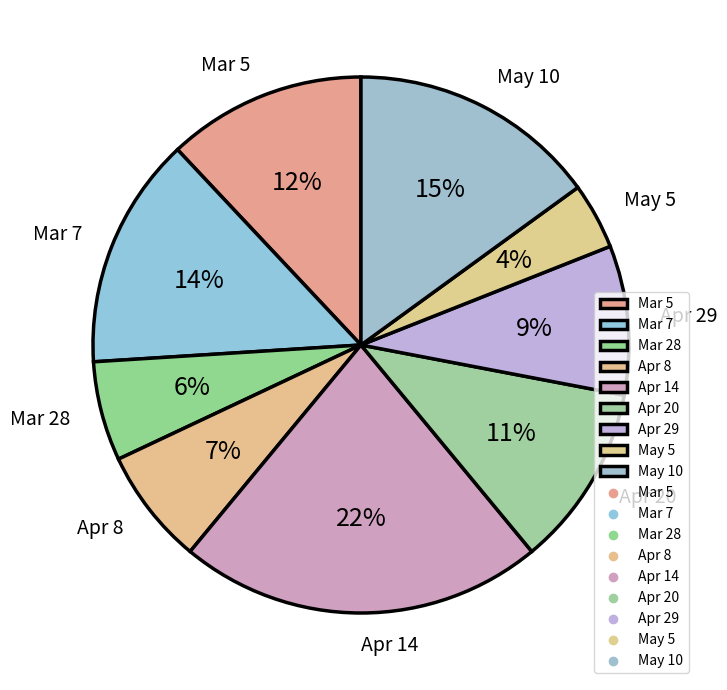

Approximately how many times larger is the value at May 5 compared to Mar 7?

0.3